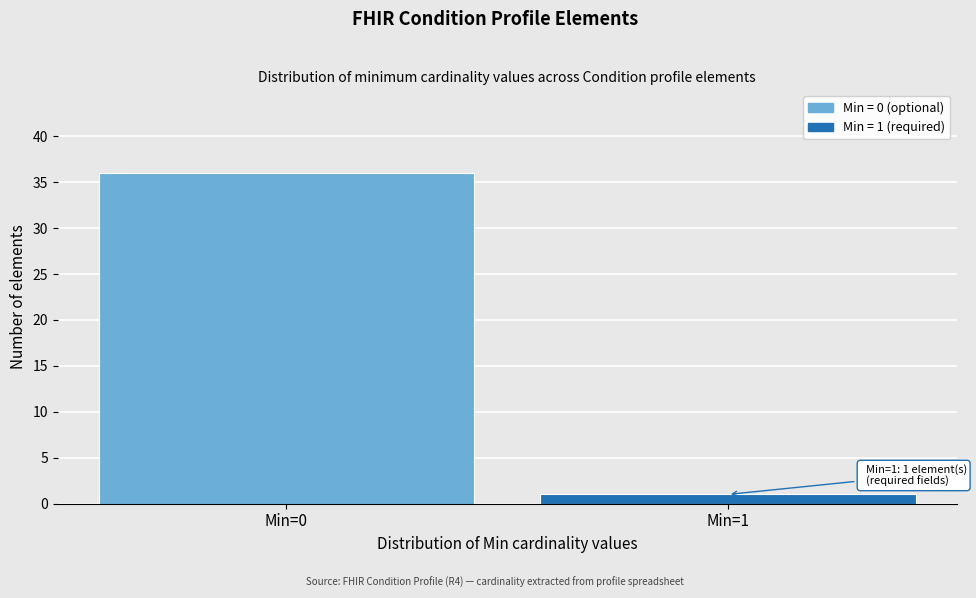

Reading left to right, what are all the values shown in this chart?

Min=0=36	Min=1=1